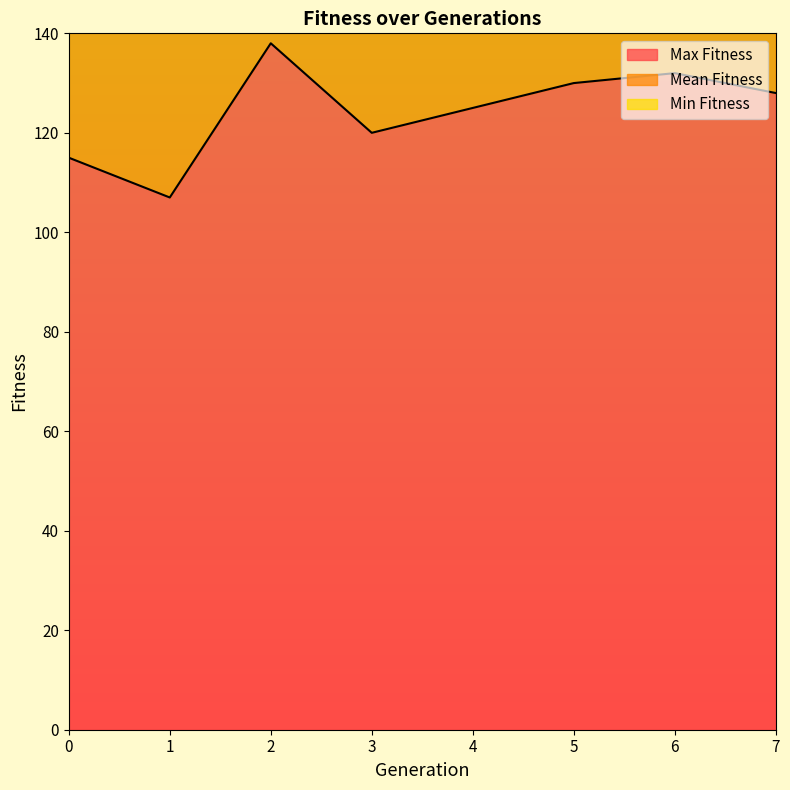

Is it true that Mean Fitness equals 117.7 at 6?

False